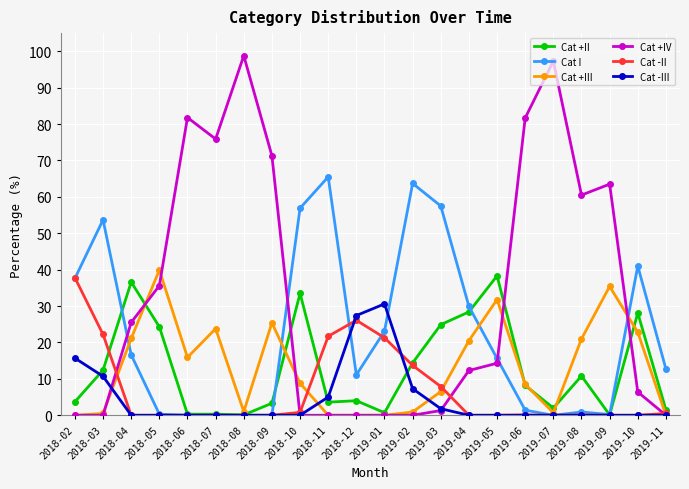

What is the difference between the second highest and second lowest values in the Cat +IV series?

97.3